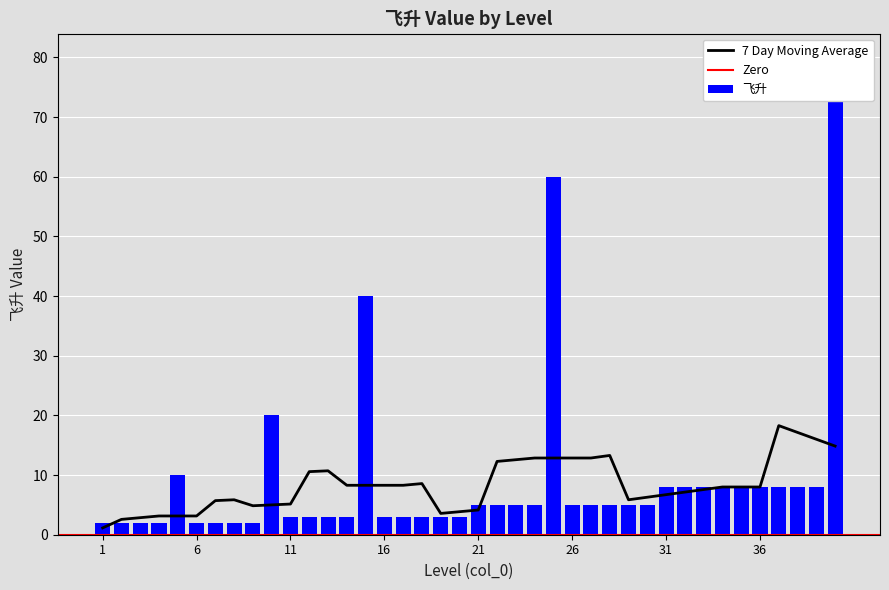

What is the greatest value displayed?

80